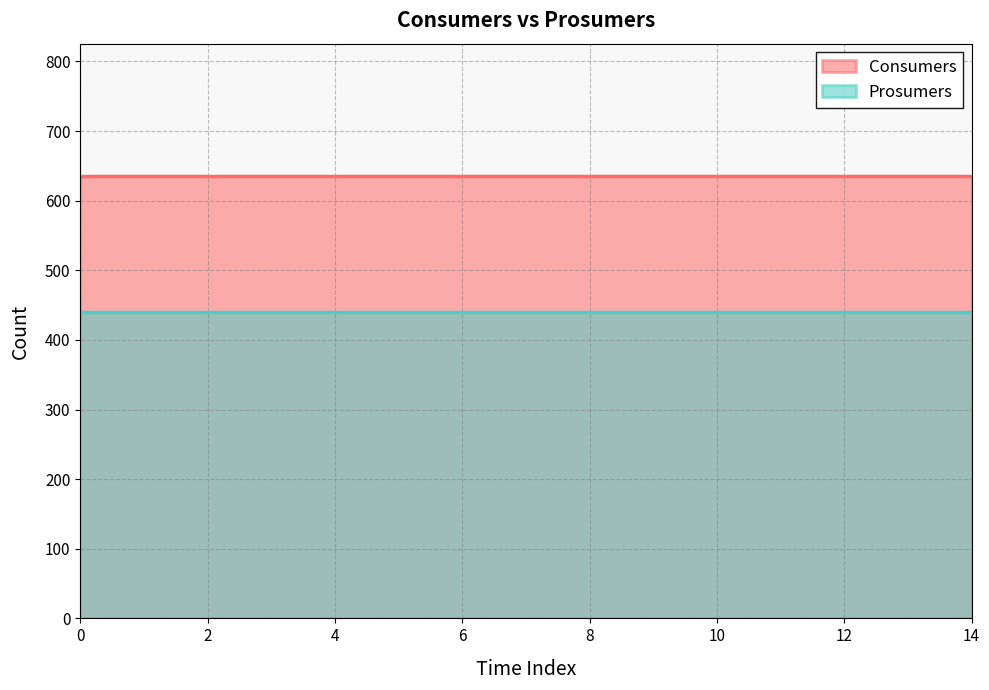

Rank the series at 10 from highest to lowest value.

Consumers, Prosumers